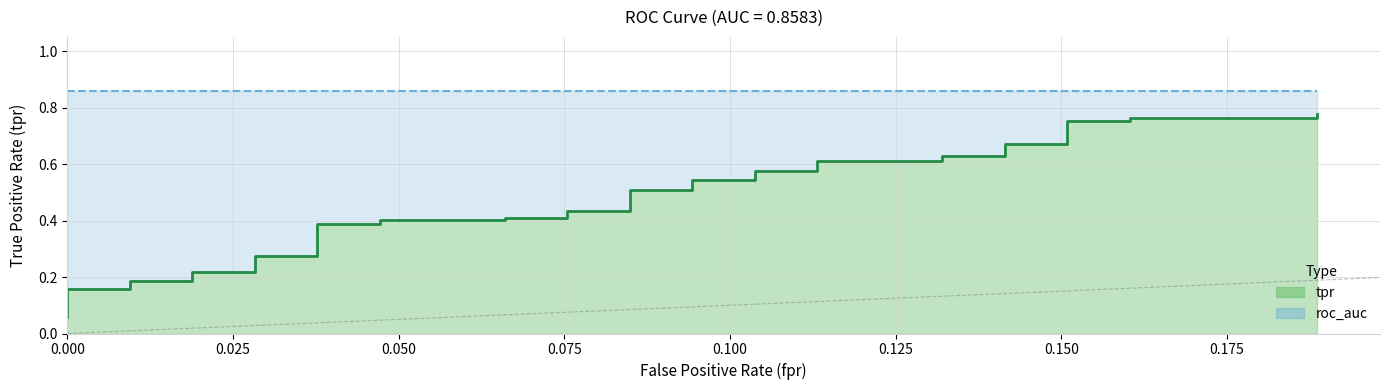

What is the label of the 27th point from the right?

0.02830188679245283